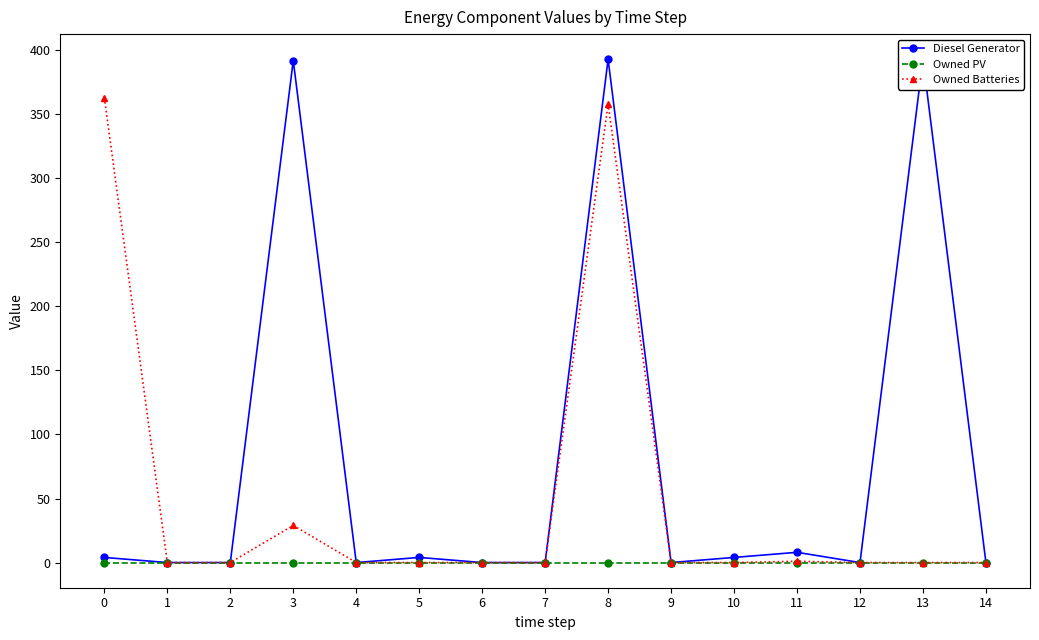

Reading right to left, transcribe all the data shown in this chart.

Diesel Generator: 0	393	0	8	4	0	393	0	0	4	0	392	0	0	4
Owned PV: 0	0	0	0	0	0	0	0	0	0	0	0	0	0	0
Owned Batteries: 0	0	0	1	0	0	358	0	0	0	0	29	0	0	363